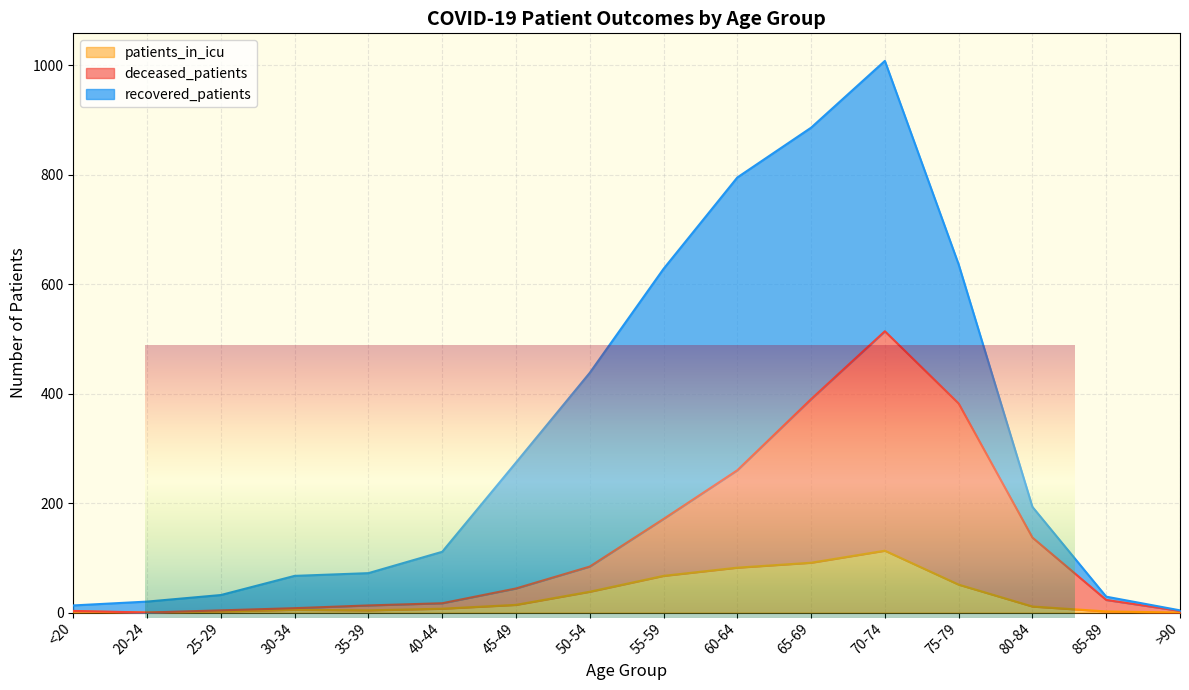

How many data points in patients_in_icu are less than 11?

8